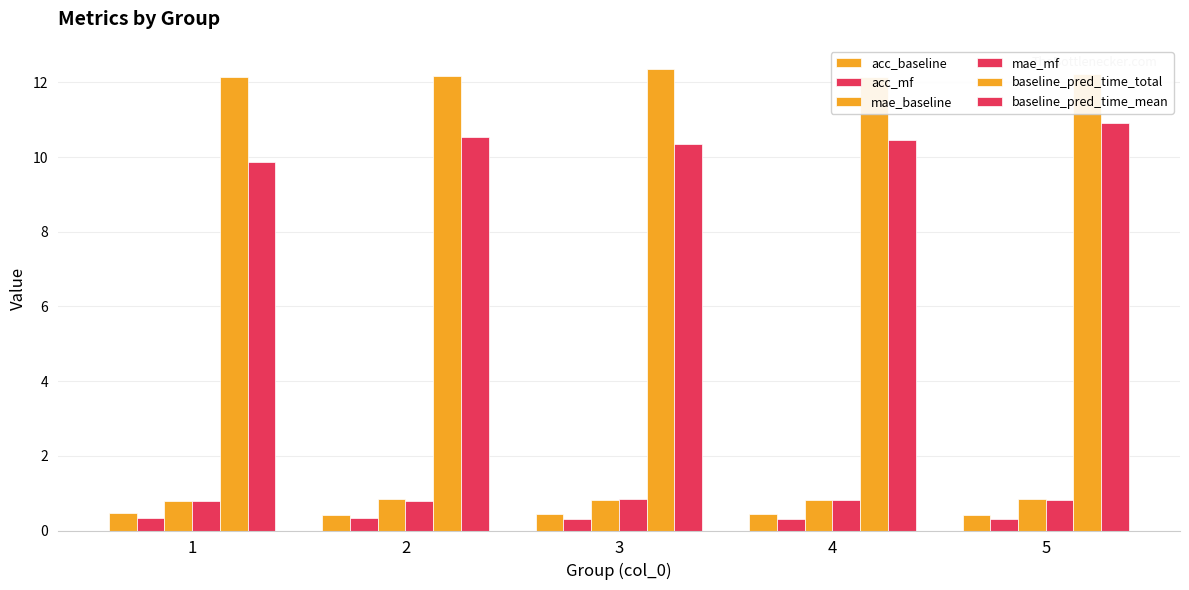

Between 2 and 1, which is larger?

1